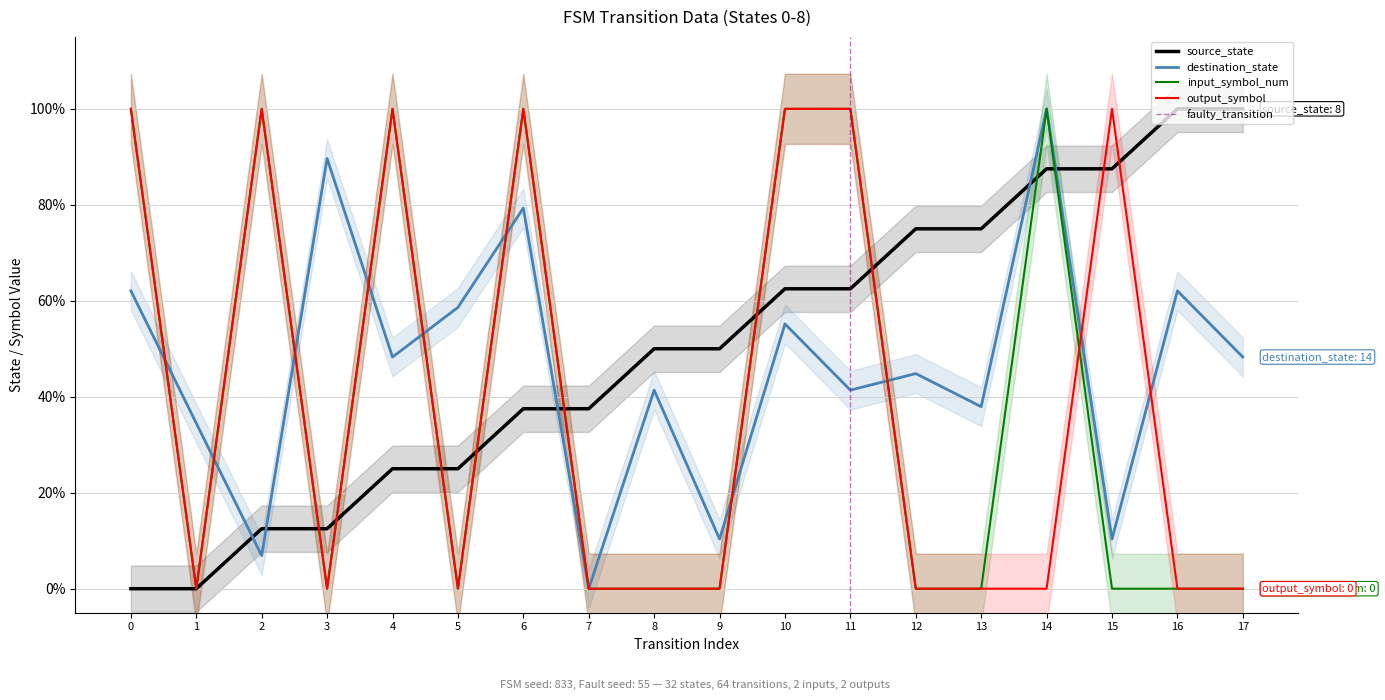

Which series has the widest spread of values?

source_state